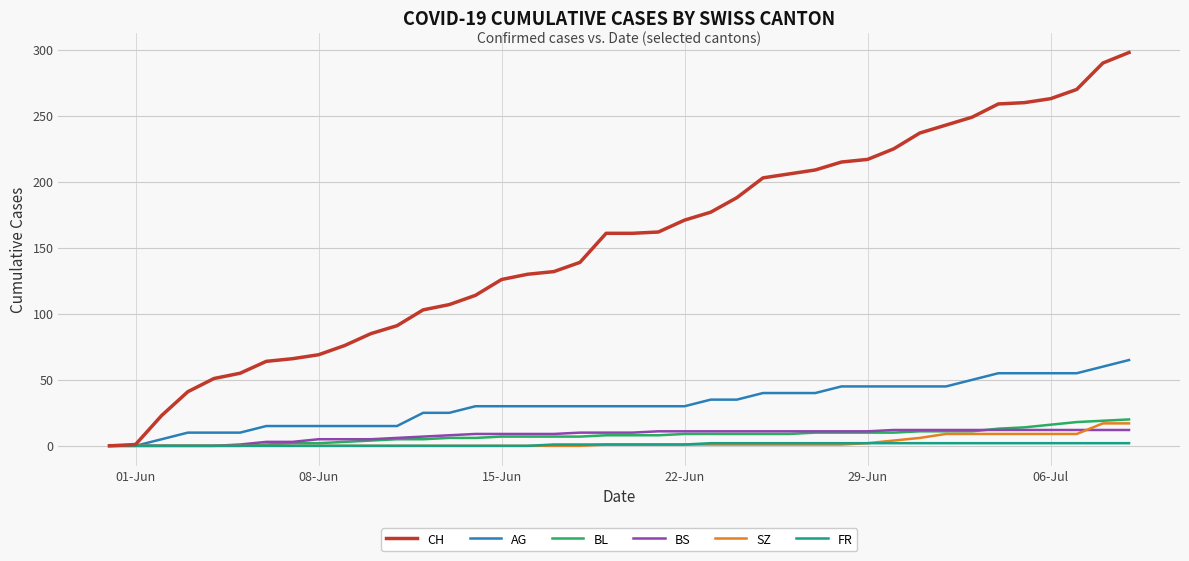

Which series has the widest spread of values?

CH